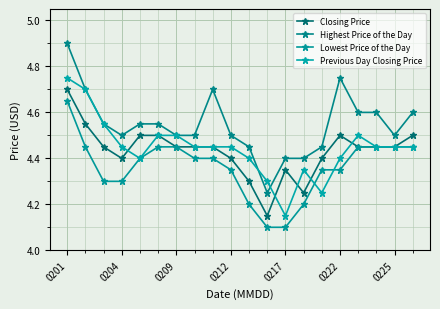

How many lines are shown in the chart?

4